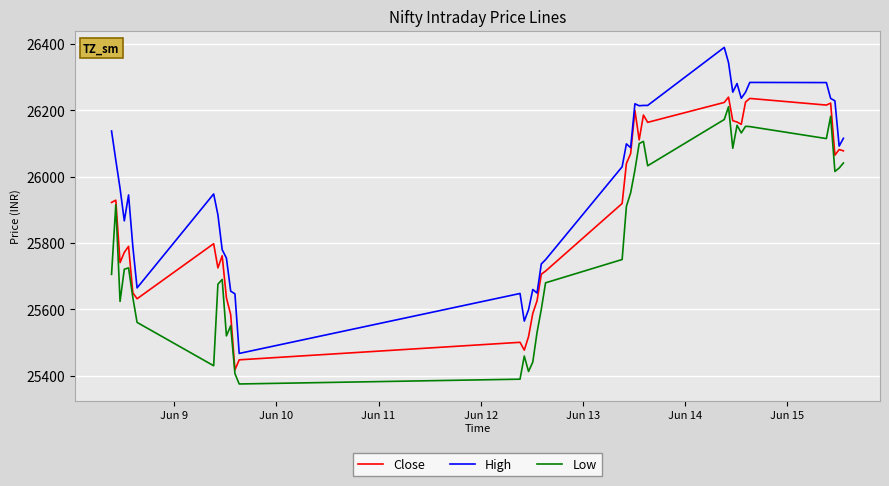

Rank the series by their average value, from lowest to highest.

Low, Close, High